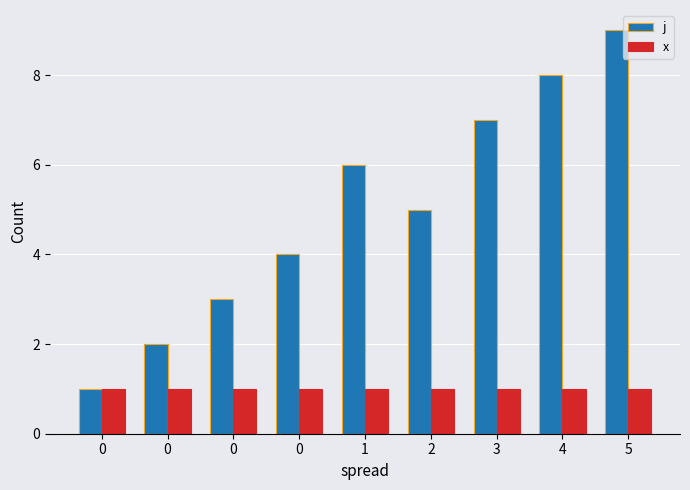

What are all the series names shown in the legend?

j, x